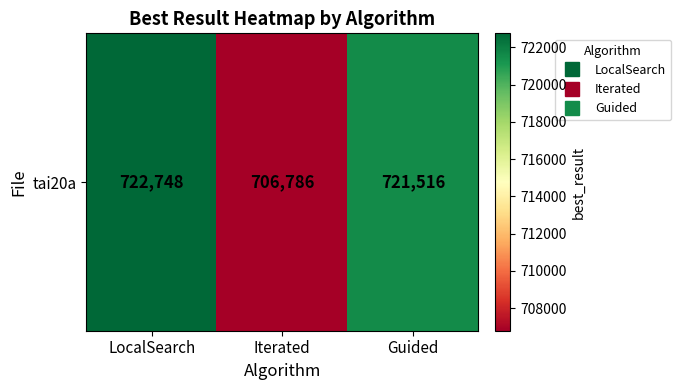

At which label is the value closest to 714767?

Guided